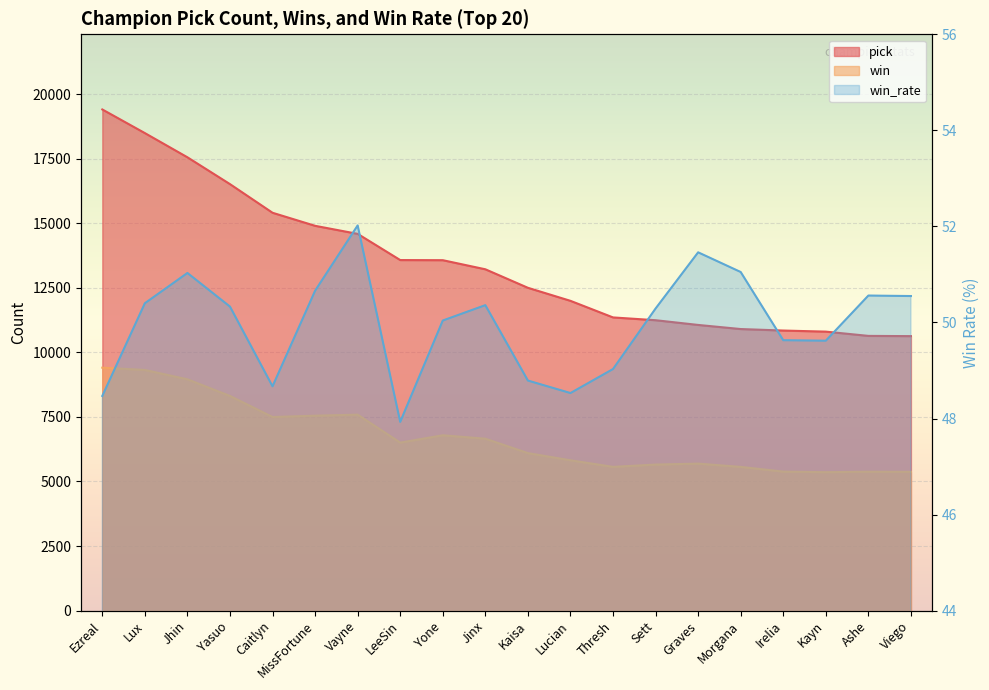

What is the minimum value shown in the chart?

47.9